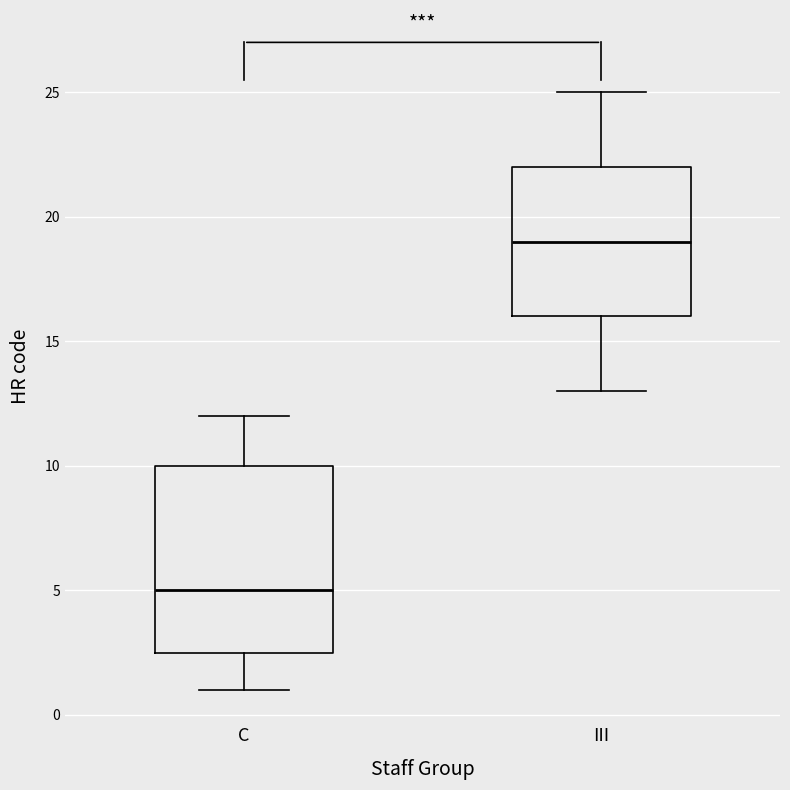

Which box's median line is the highest?

III